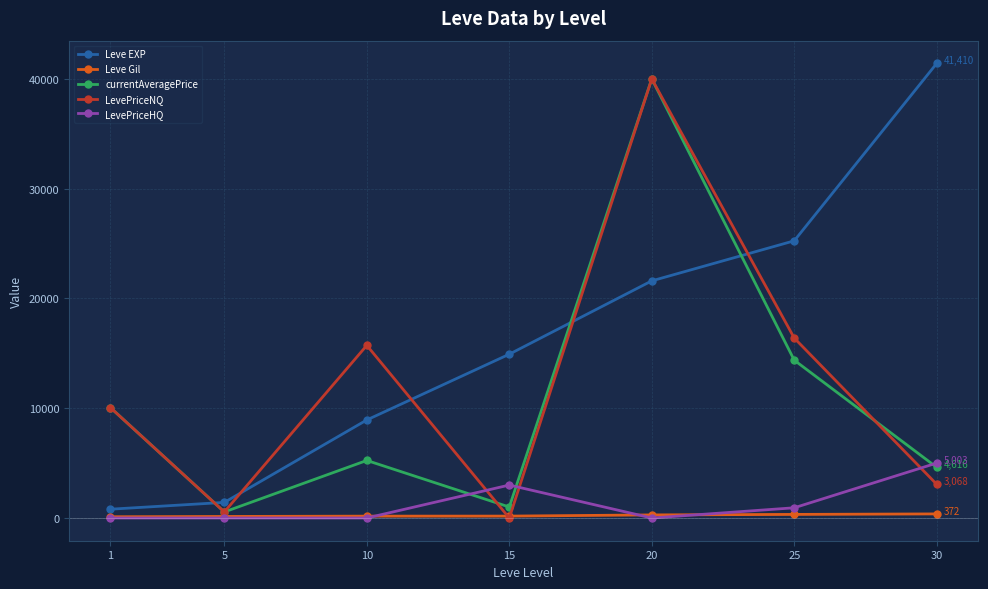

True or false: LevePriceHQ and LevePriceNQ cross at least once.

True